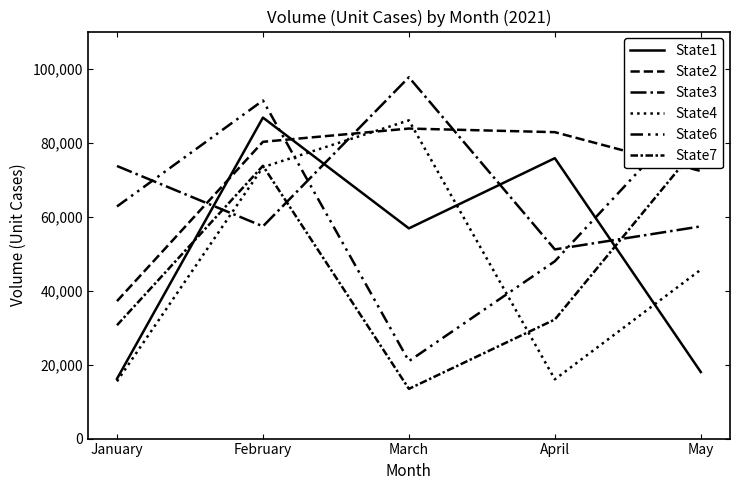

Reading left to right, transcribe all the data shown in this chart.

State1: 16165	86749	56808	75779	17982
State2: 37153	80203	83786	82809	72295
State3: 73668	57358	97655	51126	57343
State4: 15467	73356	86003	16015	45653
State6: 62732	91372	20927	47922	90324
State7: 30641	73721	13436	32186	80053